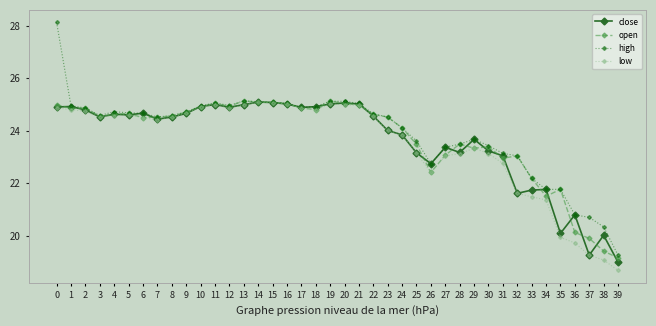

Is the value of close at 1 greater than the value of high at 33?

Yes